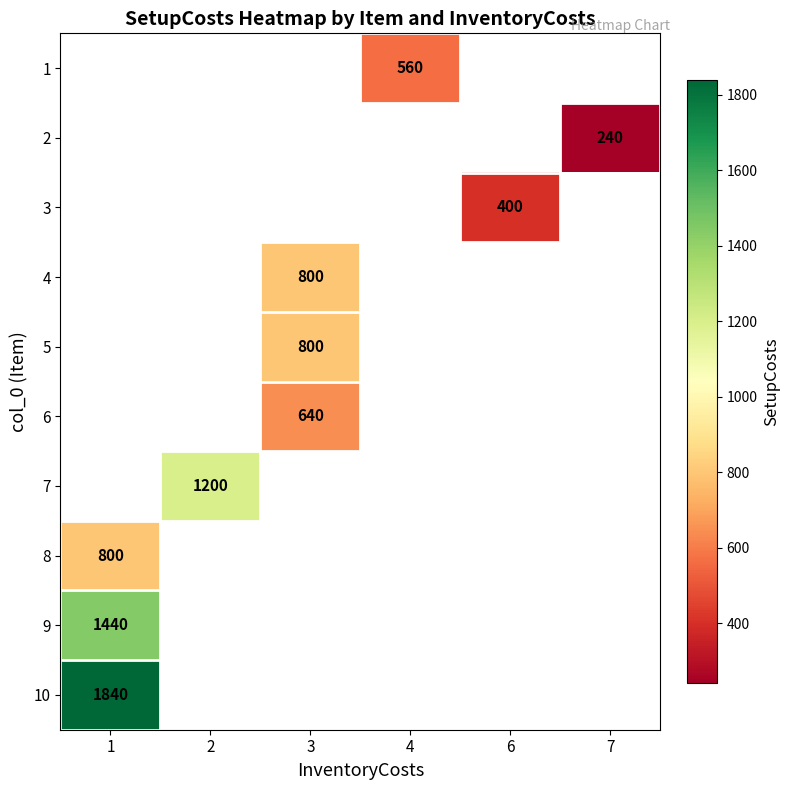

True or false: 7 has a value of 1200 at 2.

True